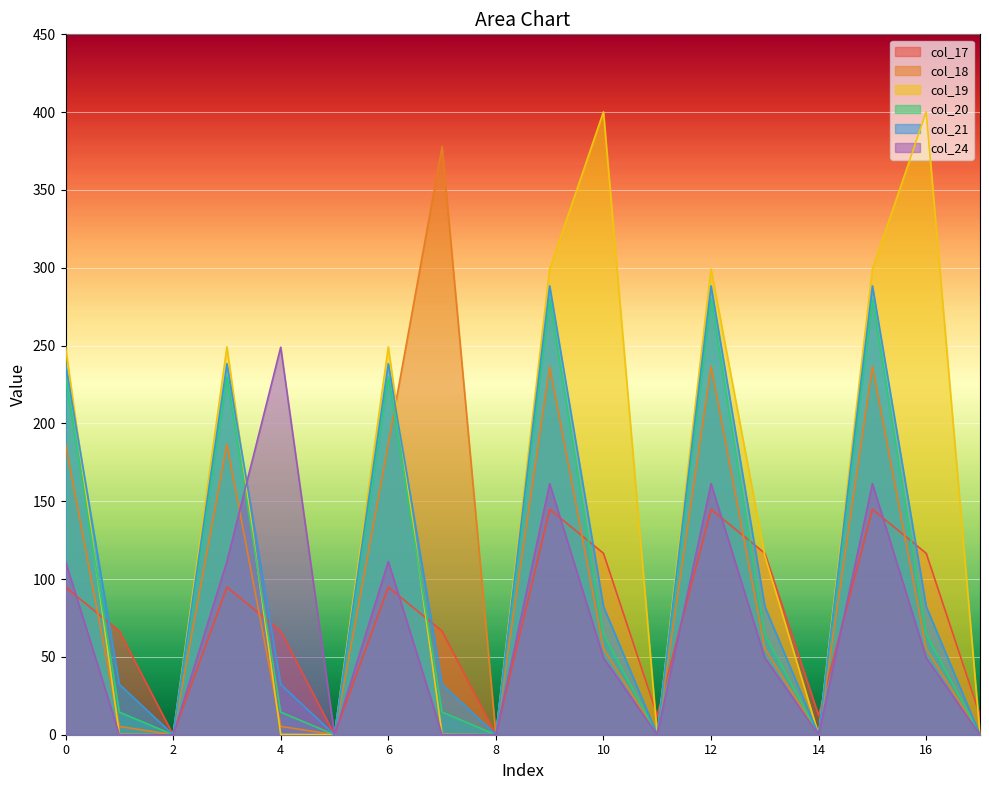

Which series changed the most between 4 and 6?

col_19